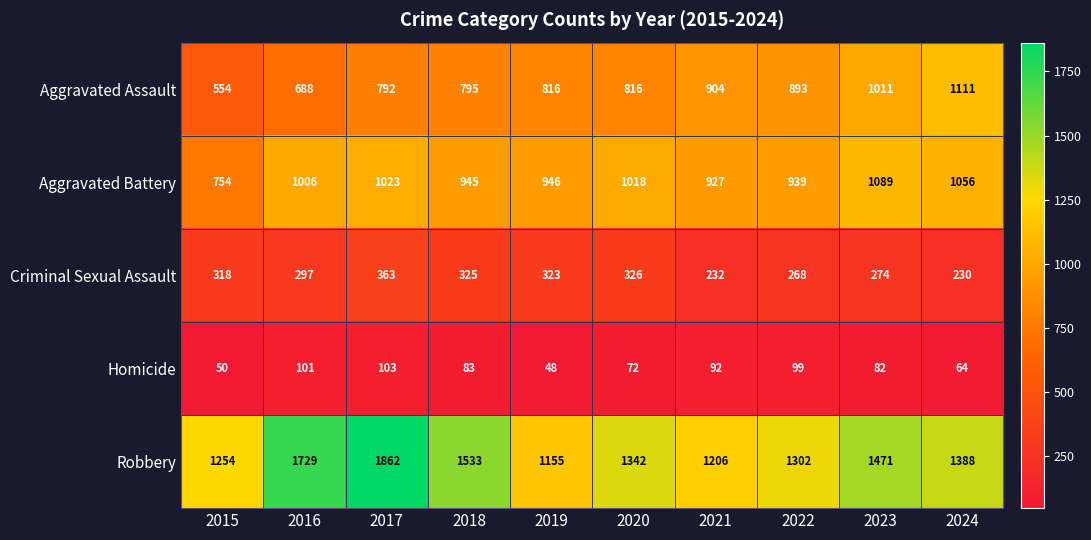

At 2018, list the series in order from smallest to largest.

Homicide, Criminal Sexual Assault, Aggravated Assault, Aggravated Battery, Robbery